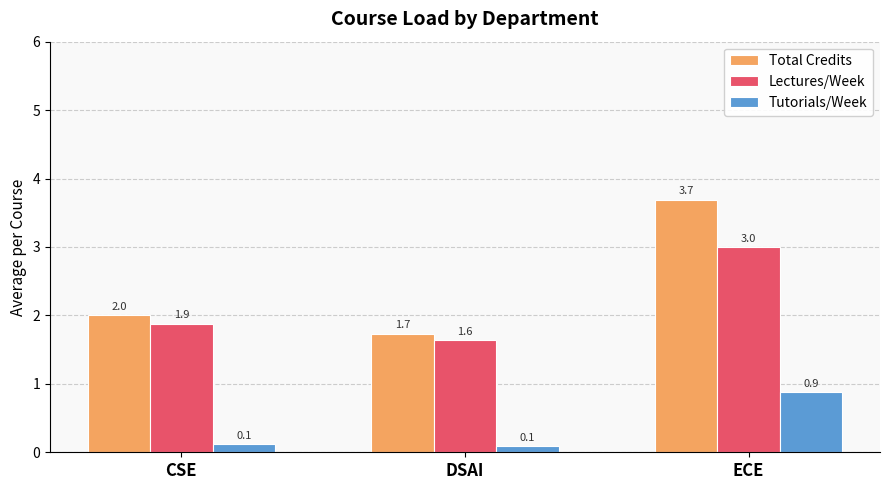

At which label is Lectures/Week closest to 2?

CSE